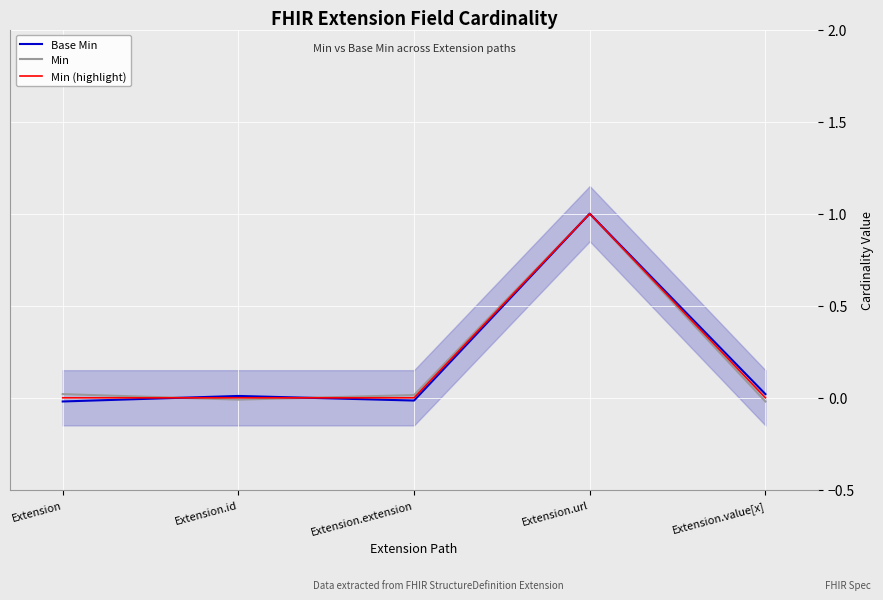

Where does the Base Min series first go above 0?

Extension.id